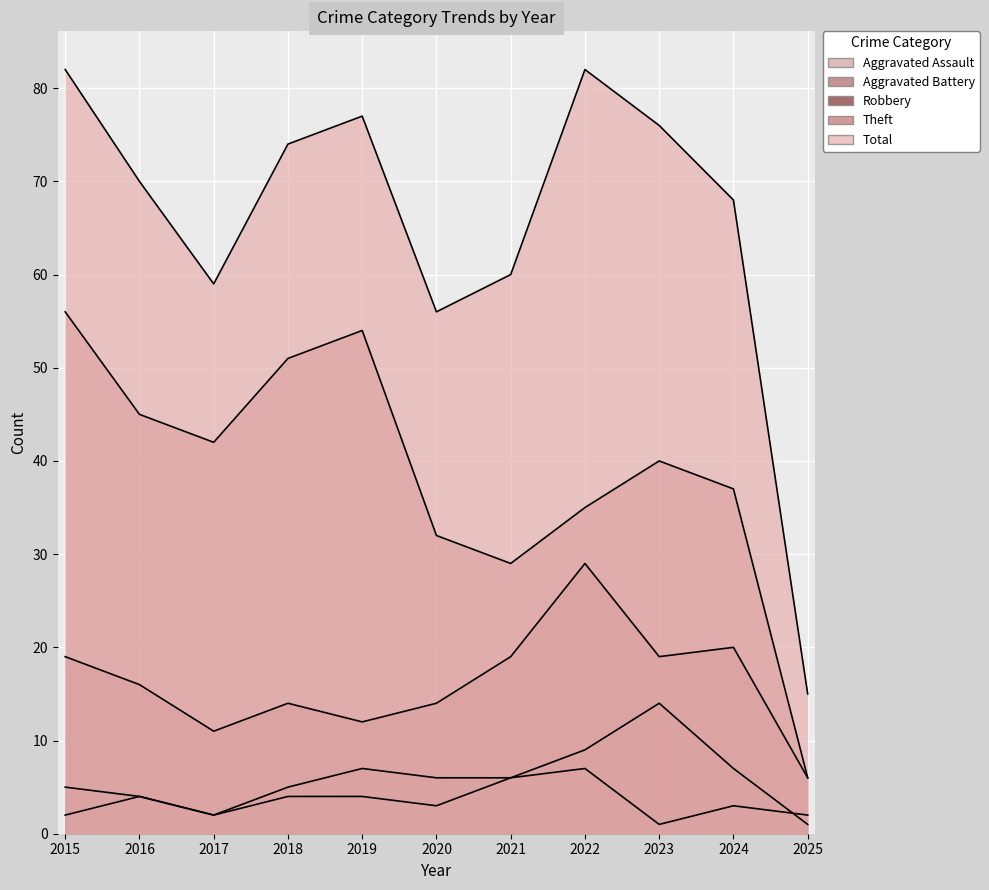

At which category does Aggravated Battery reach its first local peak?

2019